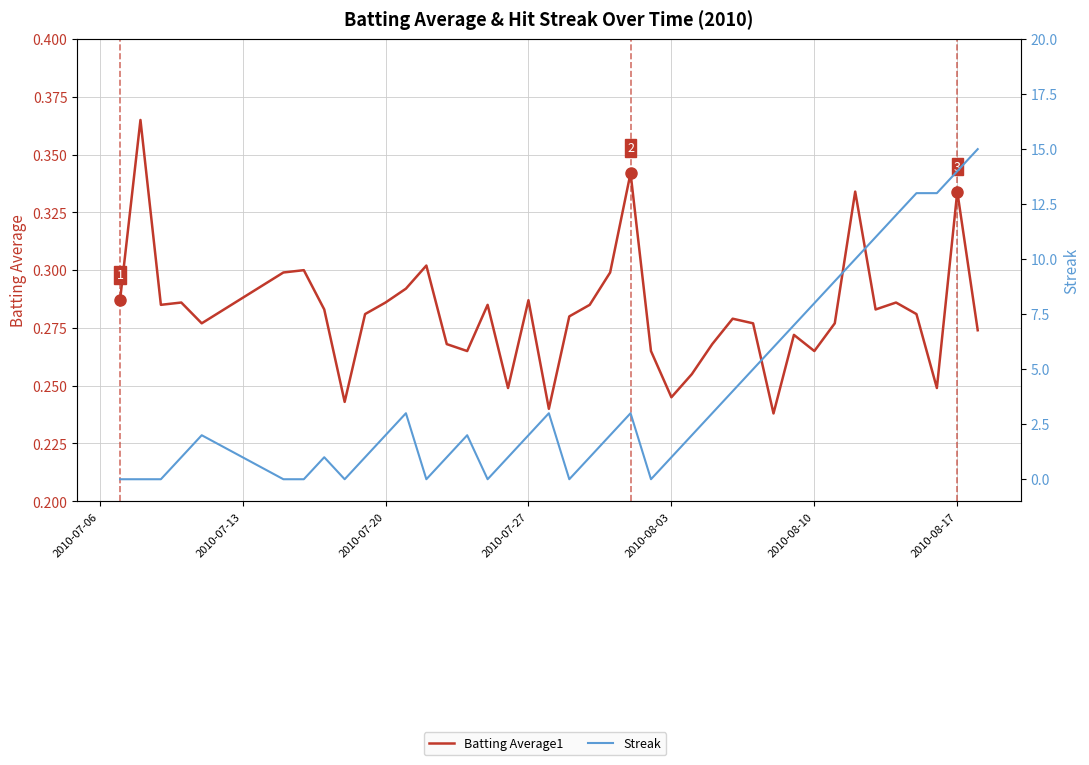

Is the value of Batting Average1 at 2010-07-27 greater than the value of Streak at 28?

No